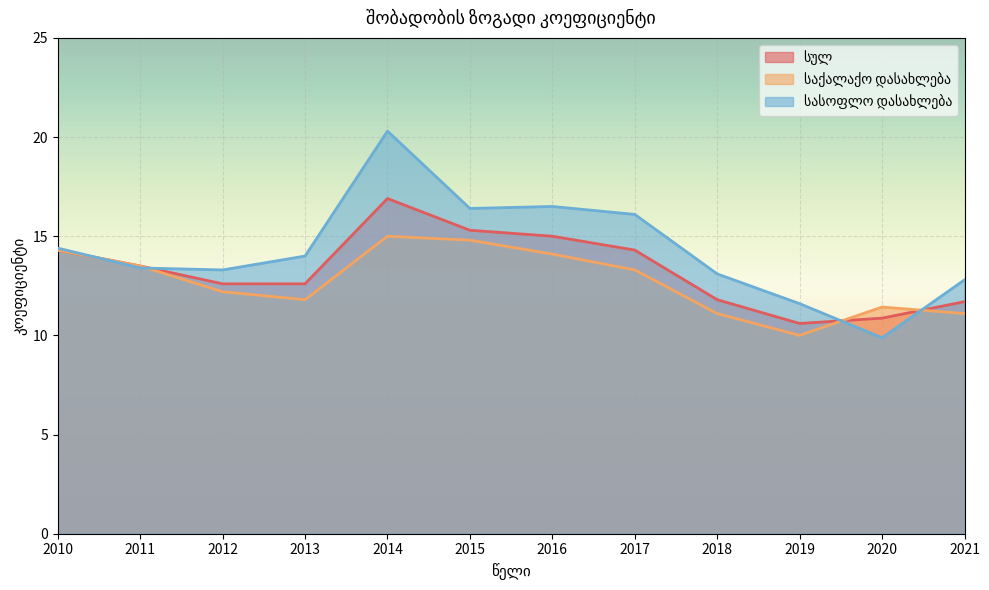

What is the difference between the maximum and minimum values in the სასოფლო დასახლება series?

10.4